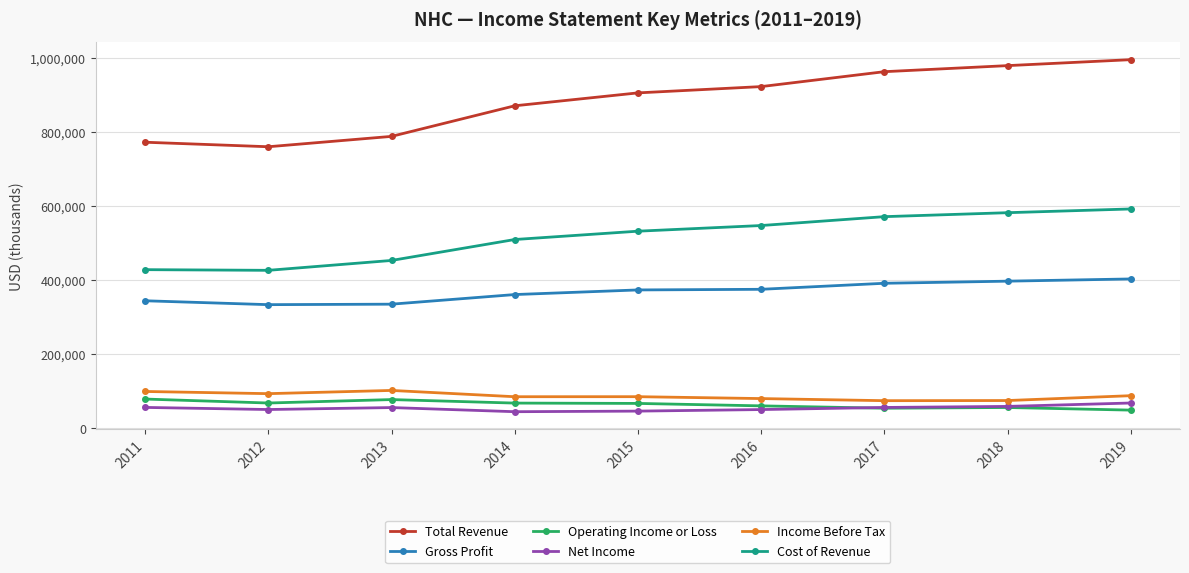

True or false: Total Revenue has a value of 1273599 at 2013.

False